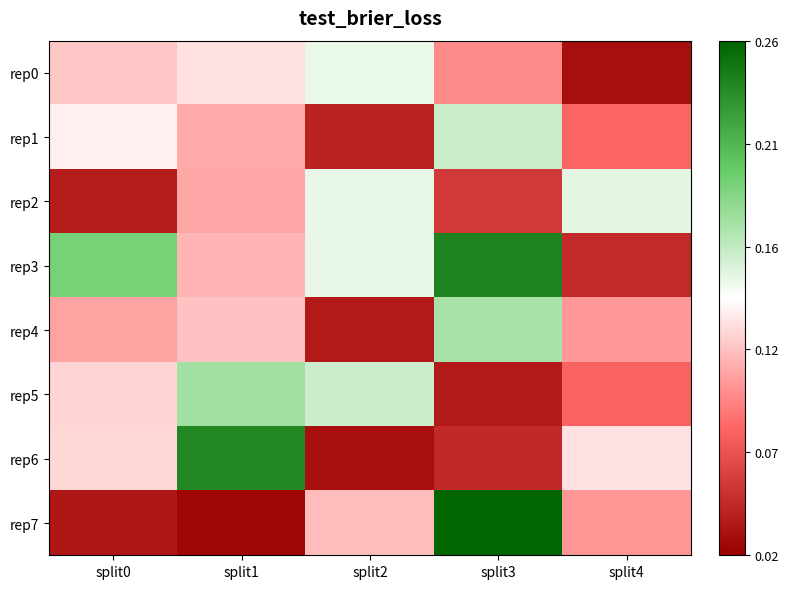

What is the difference between the highest and lowest values at split4?

0.1